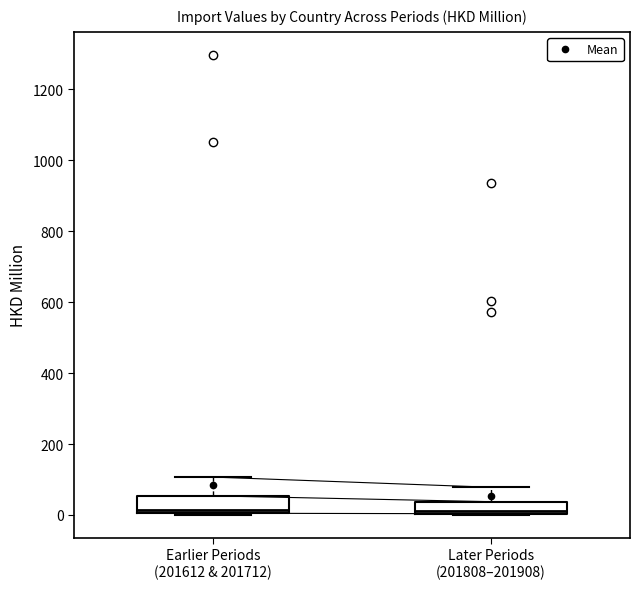

Reading left to right, read every box against the y-axis: the position of its median line, the range the box covers, and the ends of its whiskers. The values are not printed on the chart, so give them approximately, as read against the axis.

Earlier Periods (201612 & 201712): median 20, box 0 to 60, whiskers 0 to 100
Later Periods (201808–201908): median 20, box 0 to 40, whiskers 0 to 80